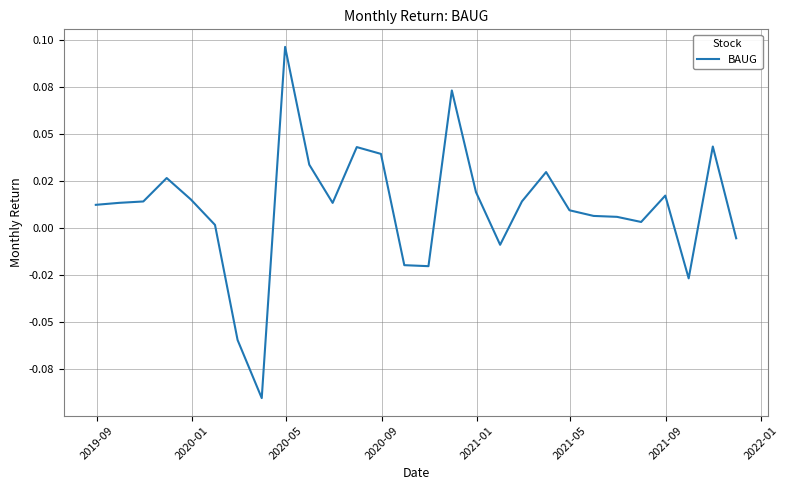

Is this an area chart (filled region under the line)?

No